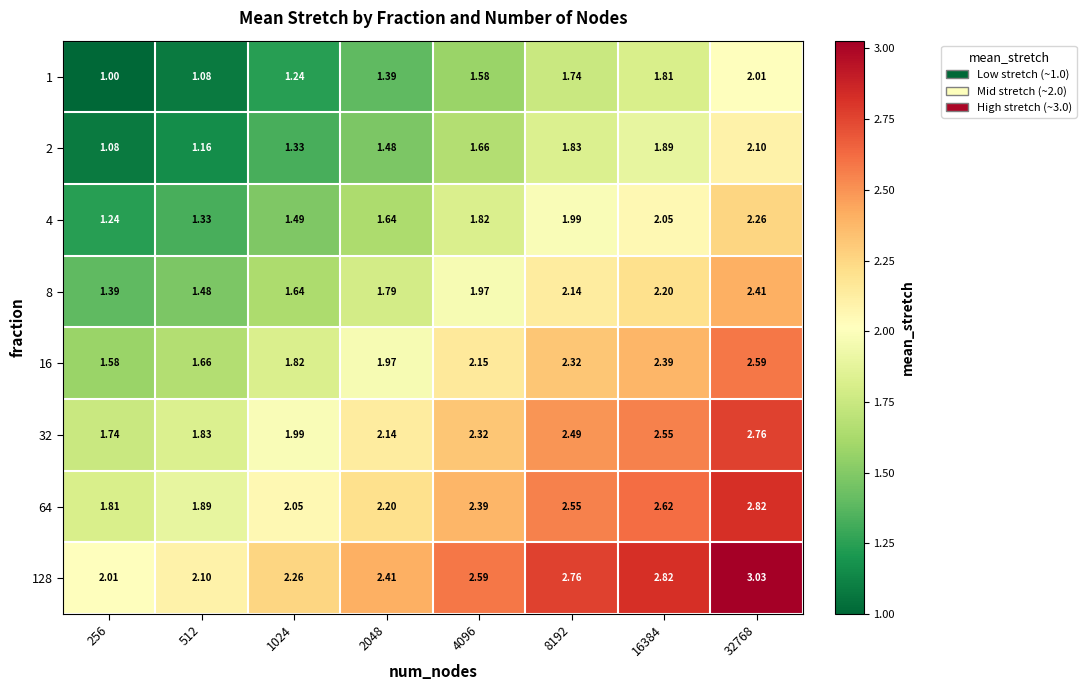

Is the value of 8 at 16384 greater than the value of 128 at 512?

Yes